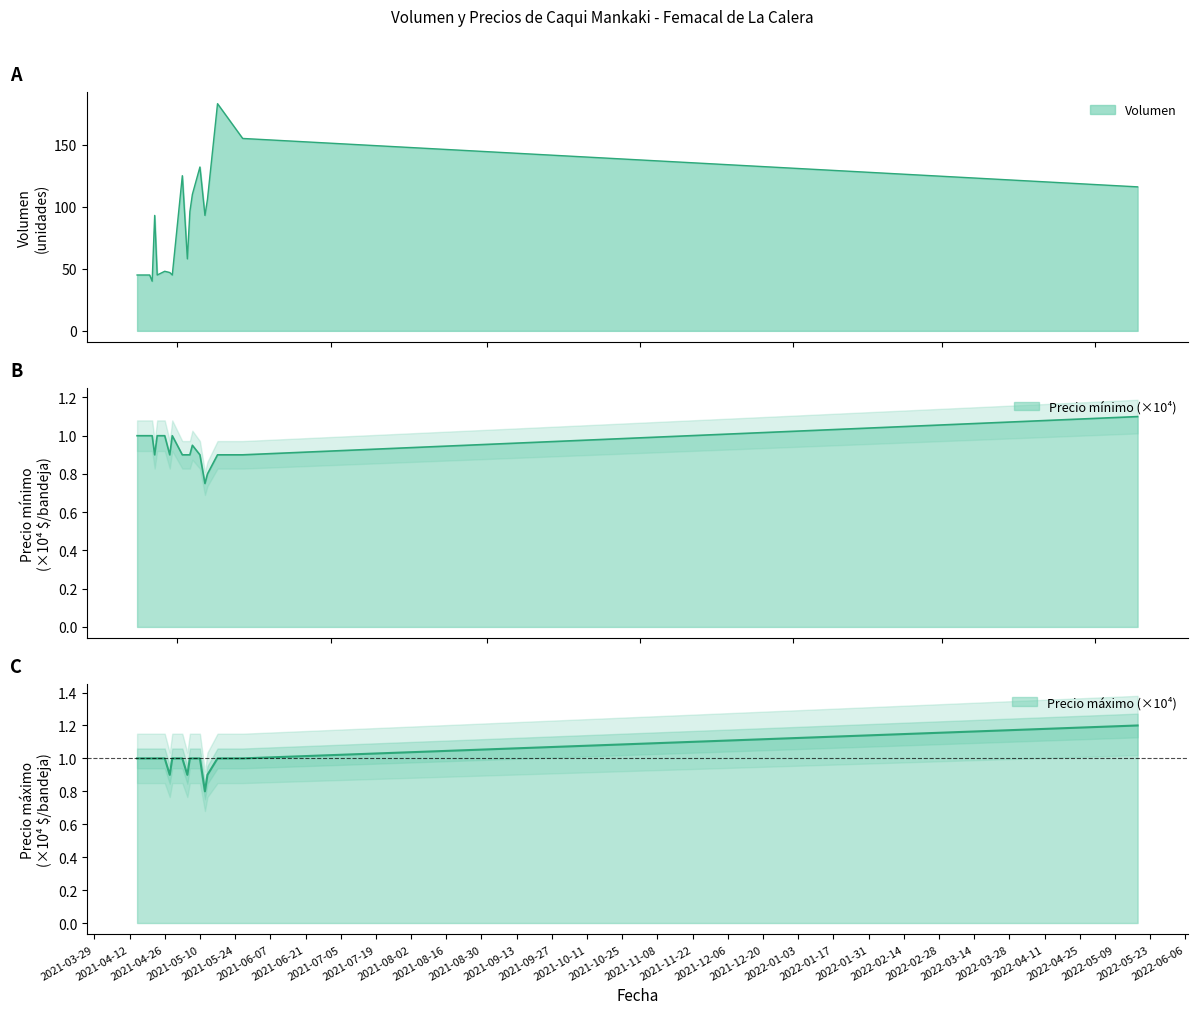

What is the spread (max minus min) of values at 2021-05-27?

154.1